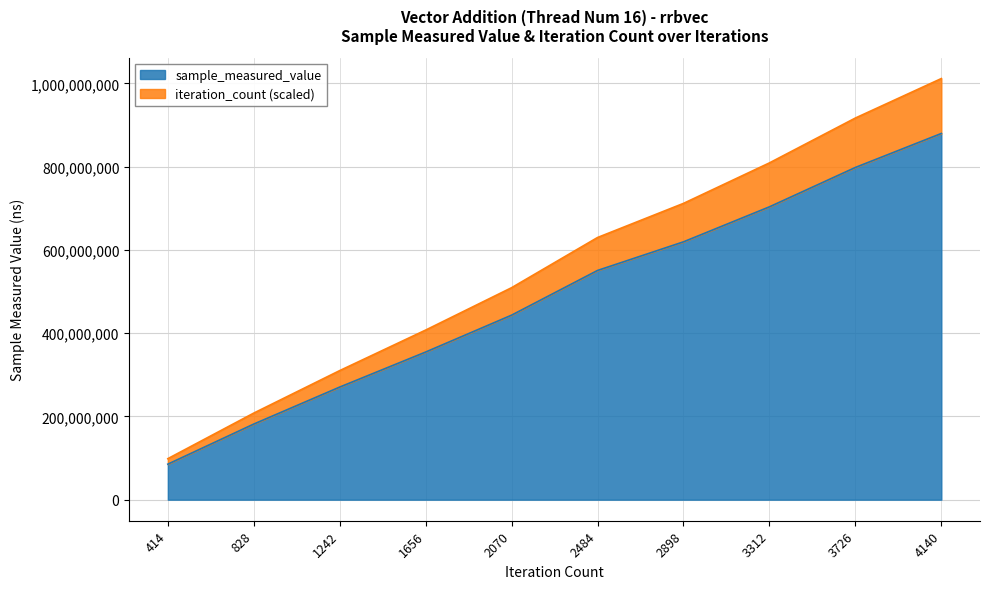

What is the spread (max minus min) of values at 1656?

52787474.6